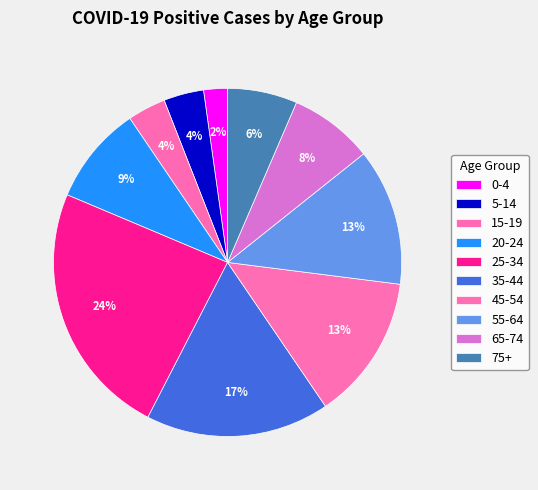

What is the smallest slice in the pie chart?

0-4